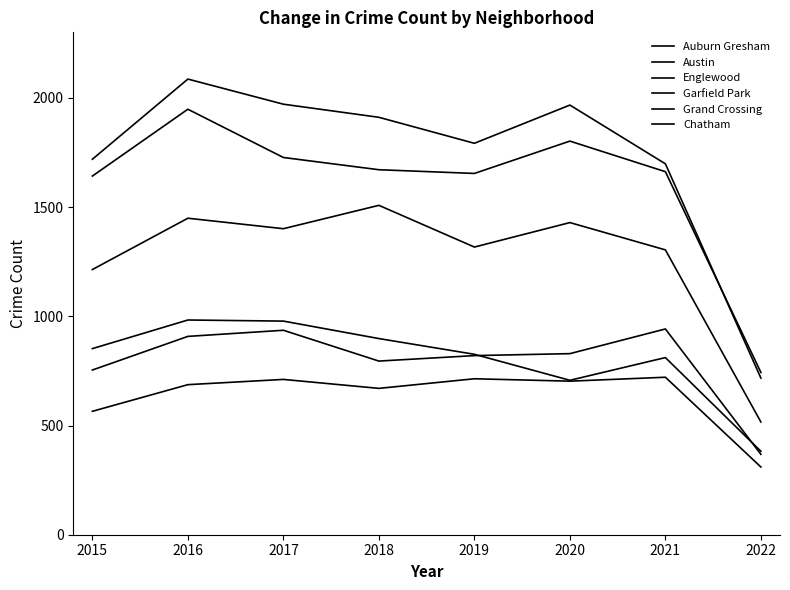

Is this an area chart (filled region under the line)?

No